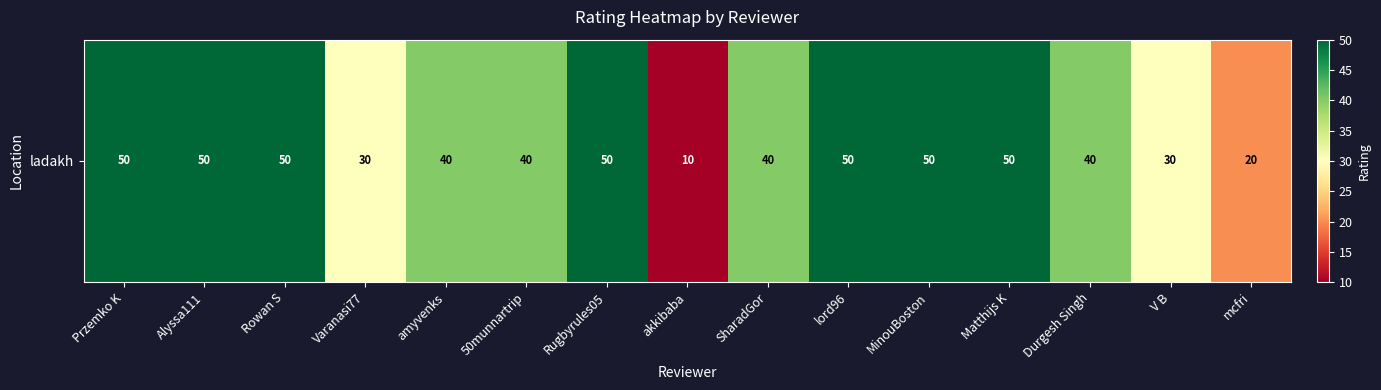

What is the average value?

40